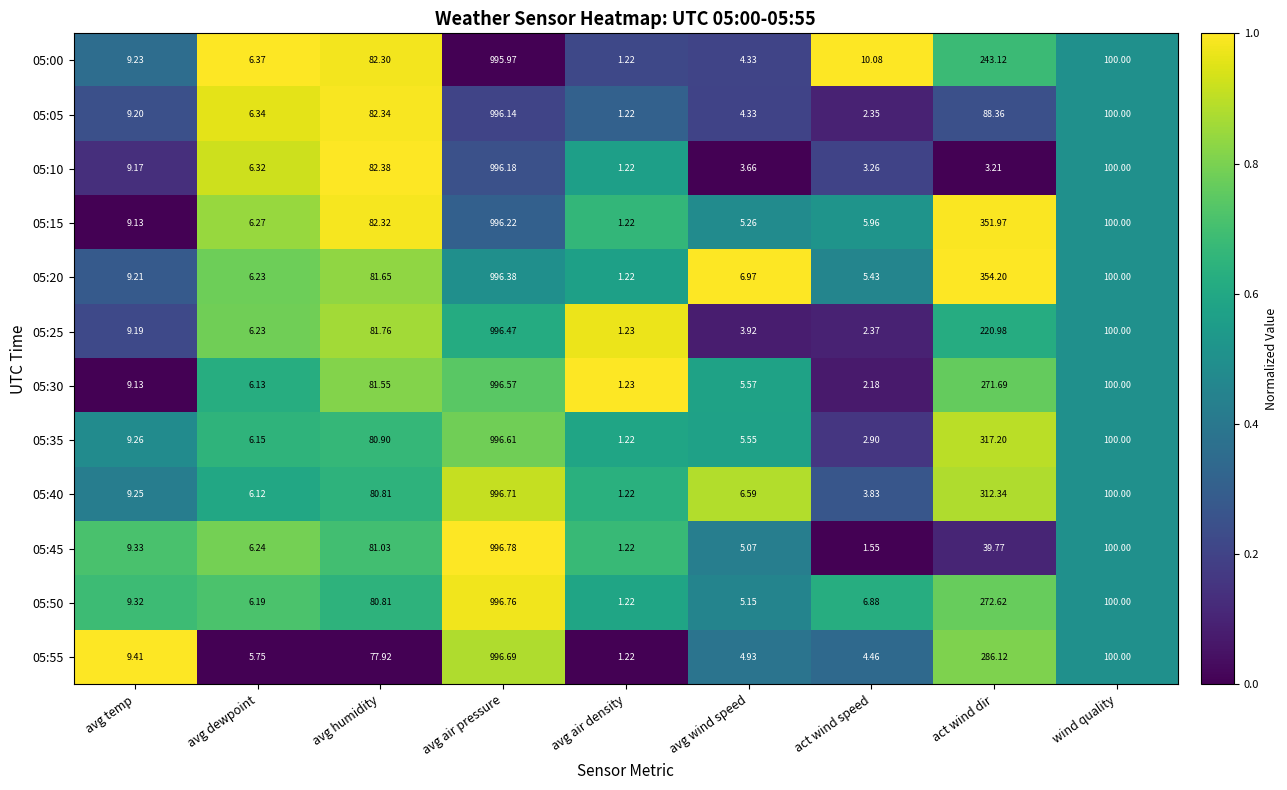

At which category is the sum across all series the highest?

avg air pressure